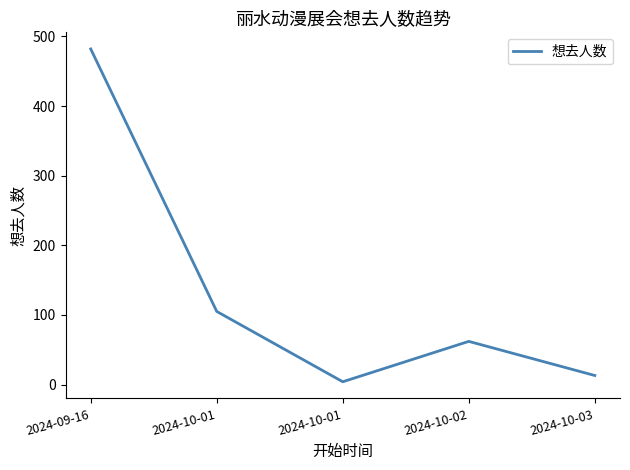

Does the chart display data point markers on the line(s)?

No